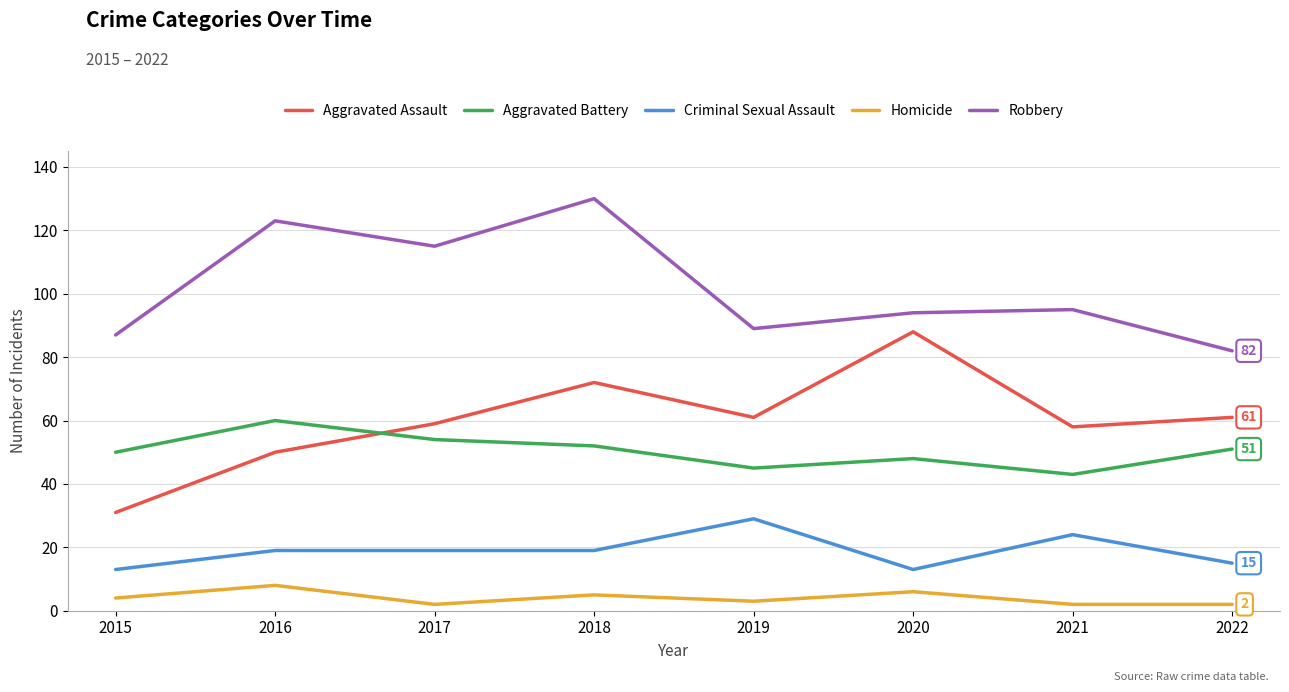

What is the difference between the Criminal Sexual Assault values at 2022 and 2020?

2